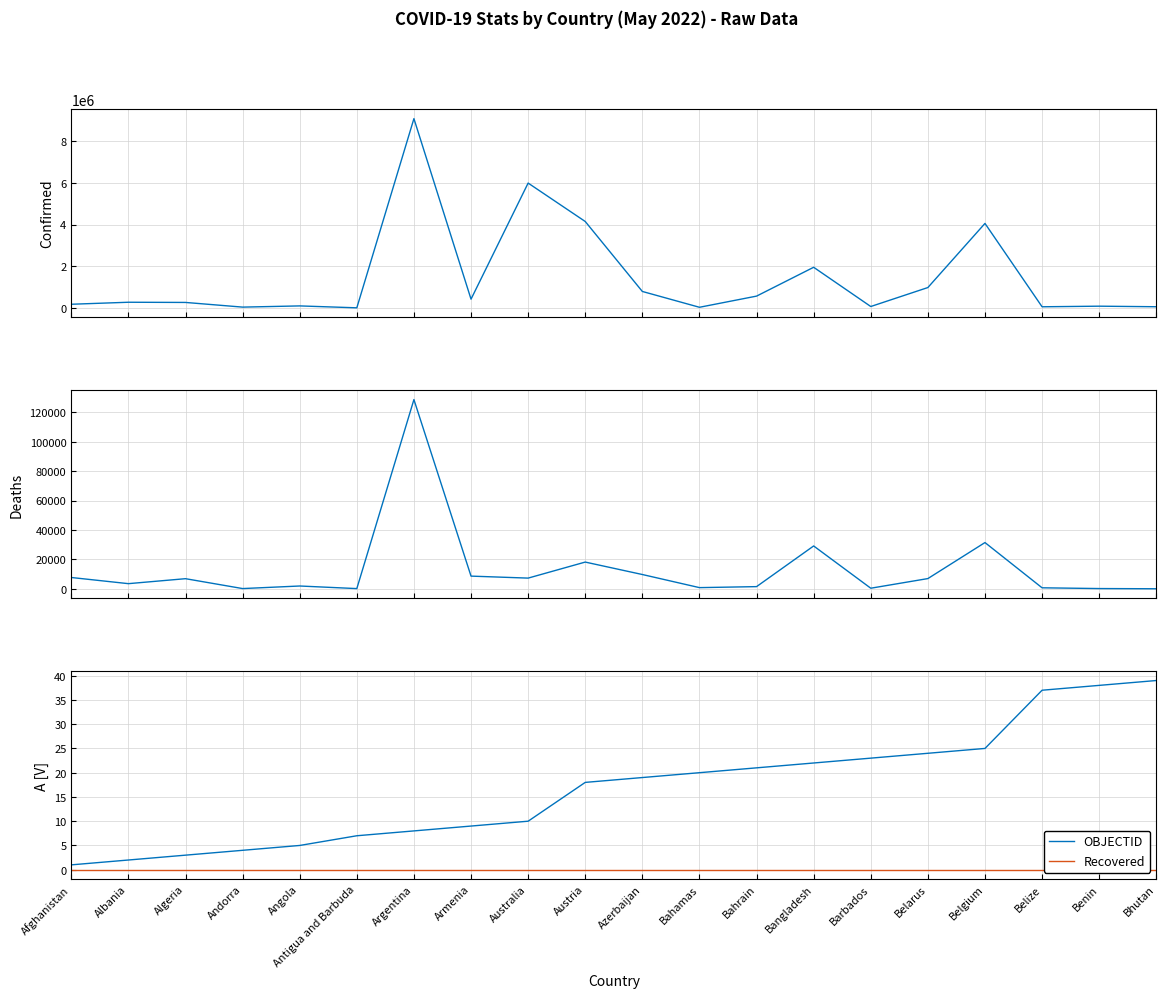

Between Bahamas and Belgium, which is larger?

Belgium